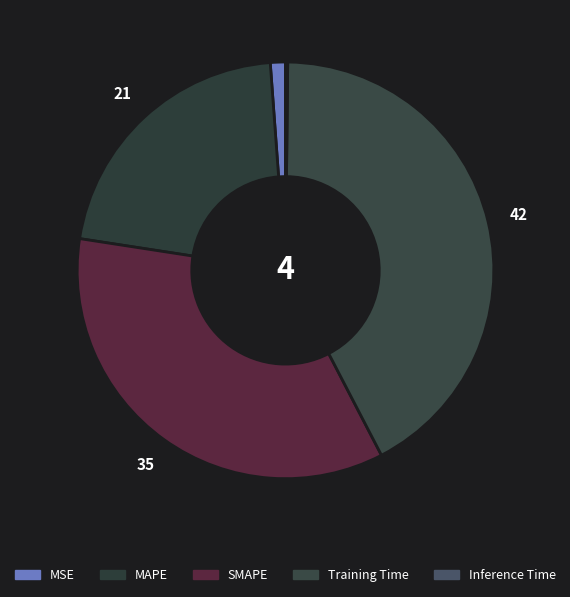

Combined, do Training Time and SMAPE account for over 50%?

Yes